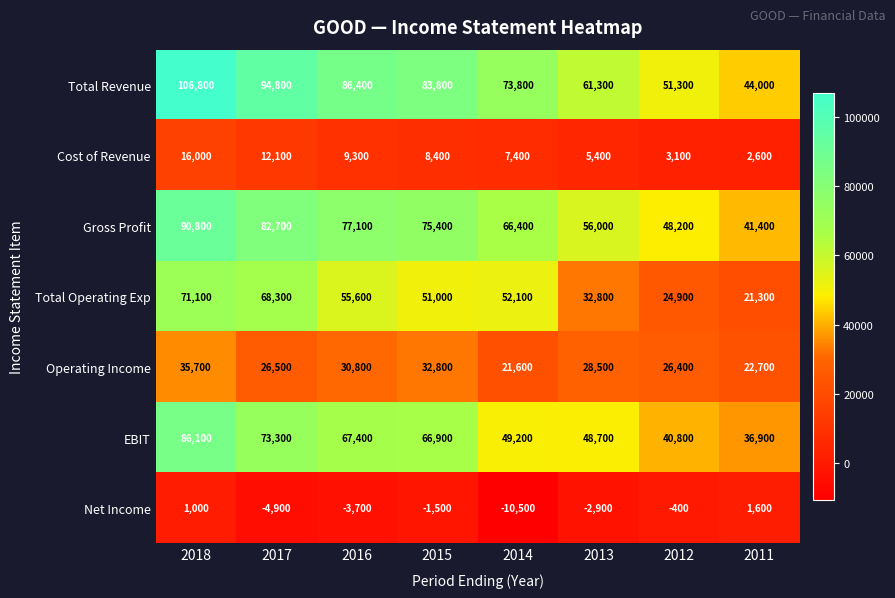

Which series changed the most between 2017 and 2012?

Total Revenue